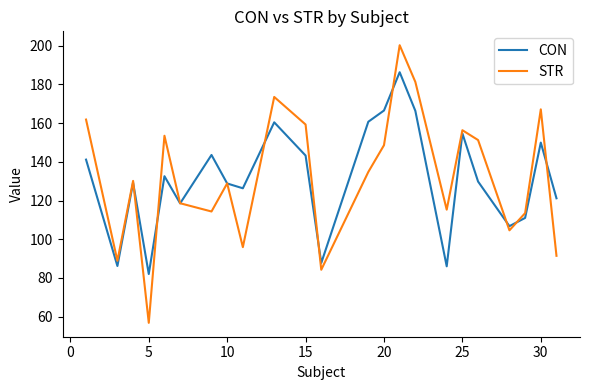

List the series in order of their peak value, highest first.

STR, CON